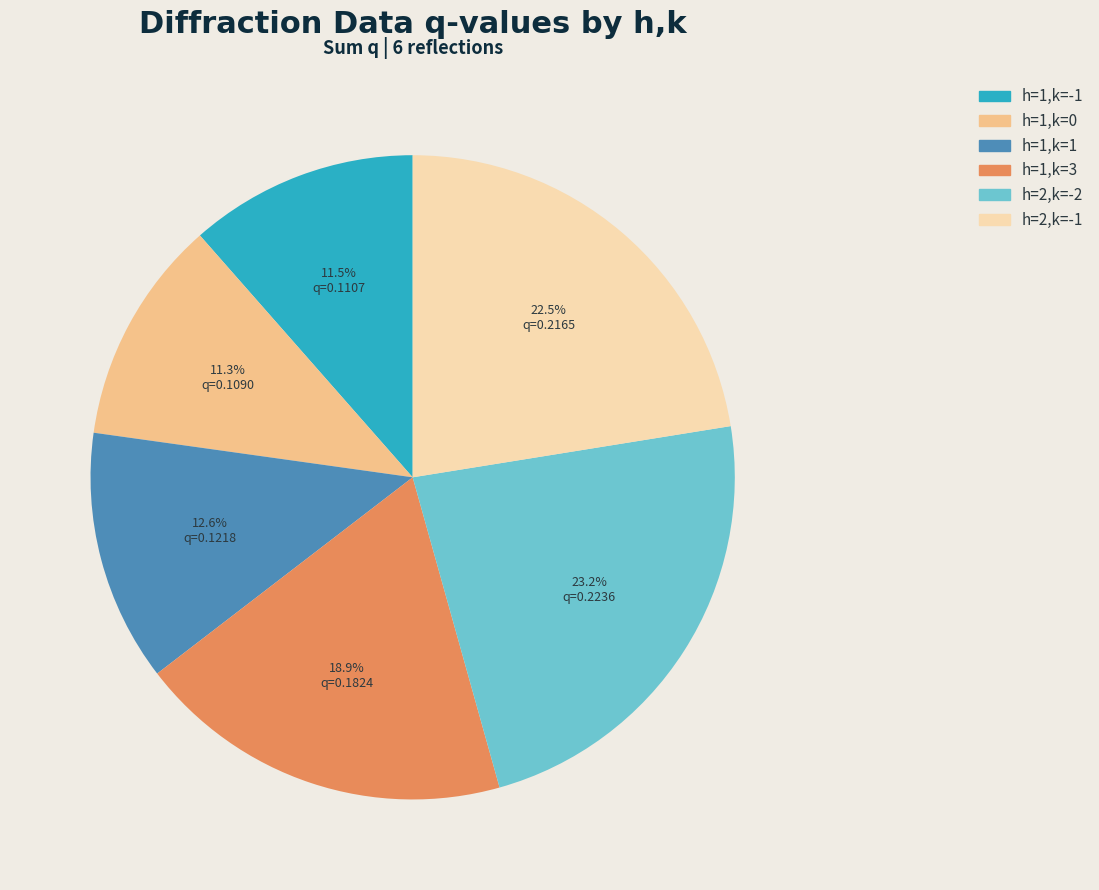

Which category has the biggest portion of the pie?

h=2,k=-2